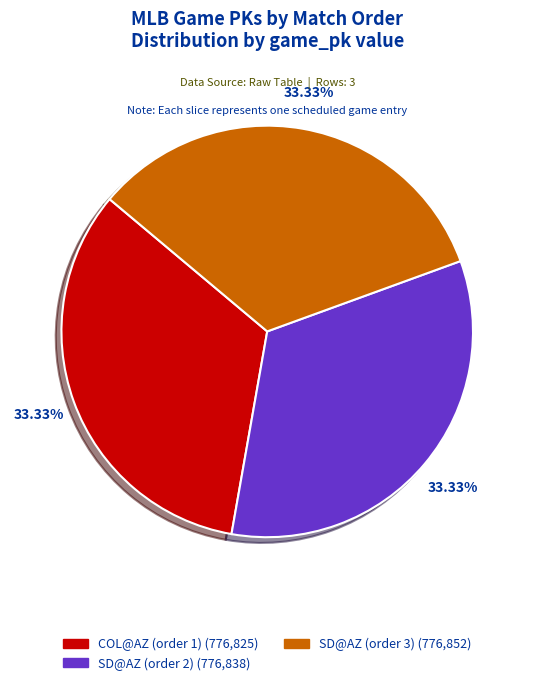

Is SD@AZ (order 2) the majority of the pie?

No